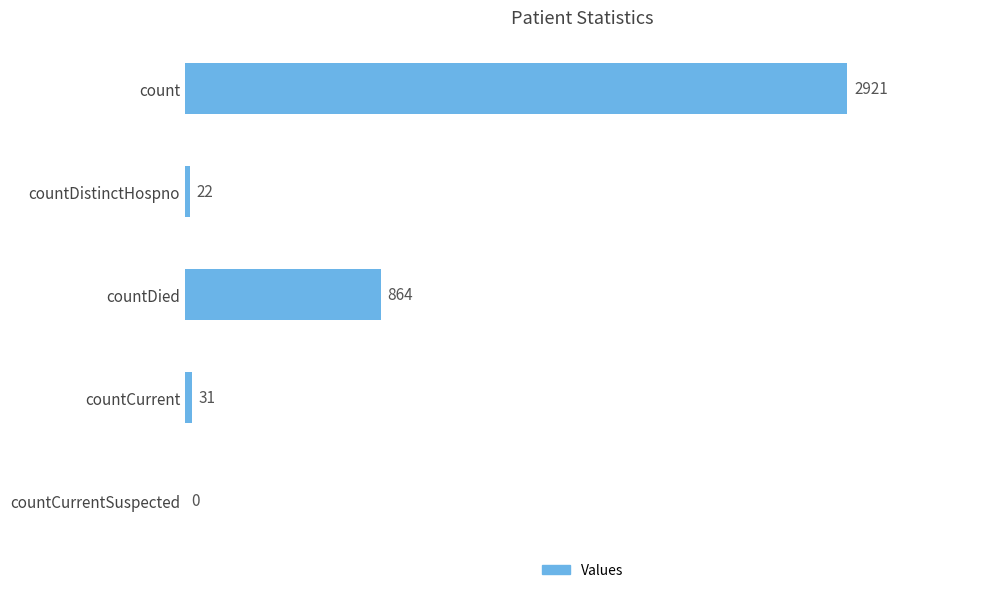

What is the change in value from count to countCurrentSuspected?

-2921